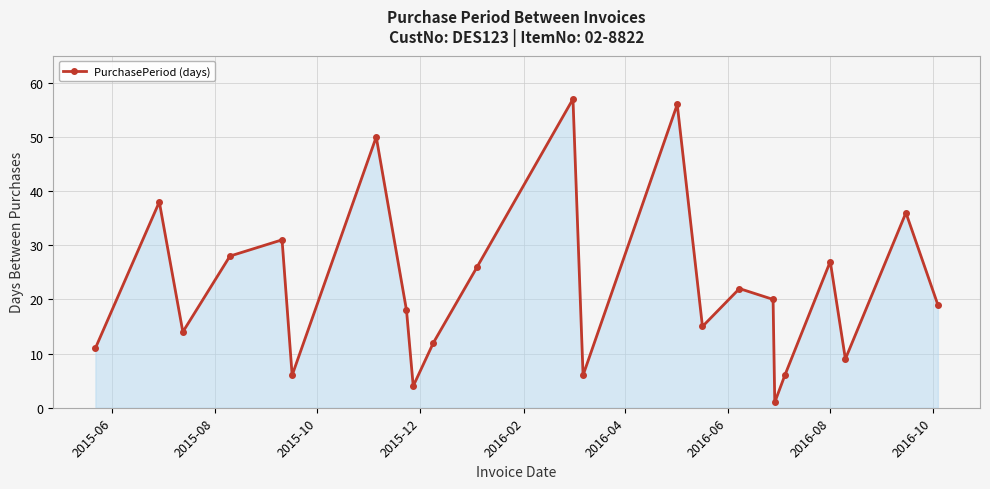

How many points are lower than both their immediate neighbors (excluding endpoints)?

7